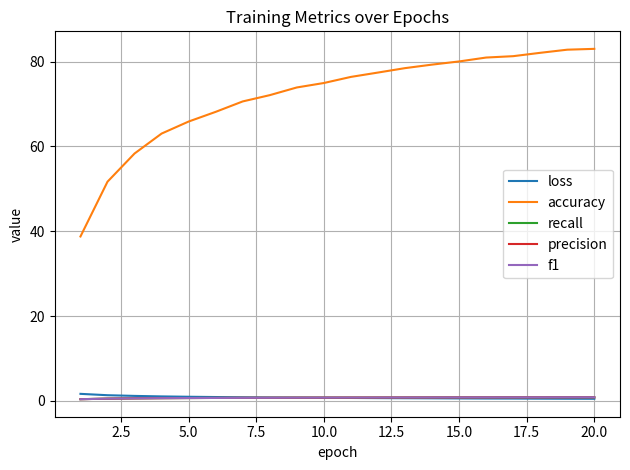

What is the maximum value for accuracy?

83.0